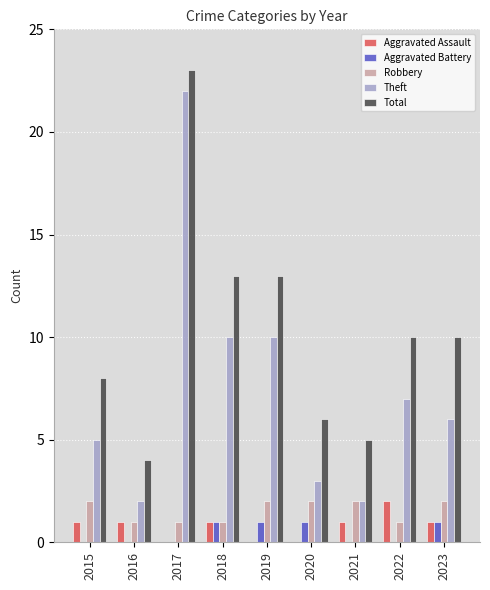

What is the sum of the Theft values at 2018 and 2023?

16